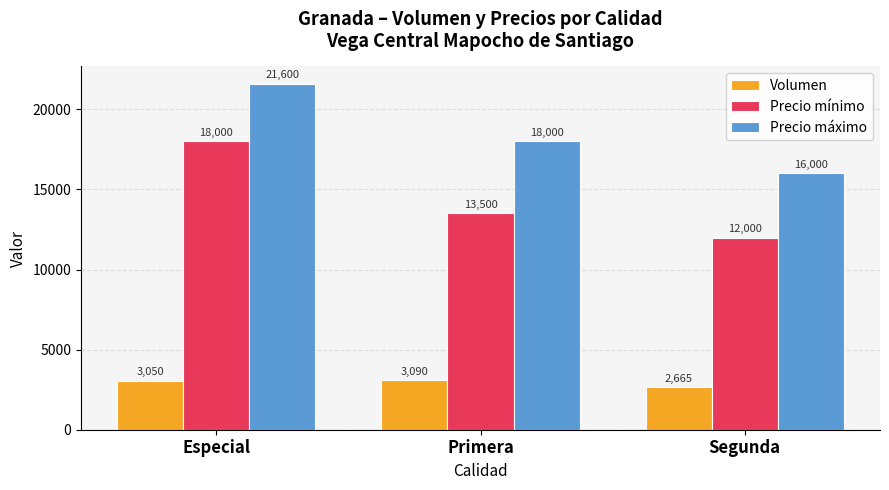

What is the maximum value shown in the chart?

21600